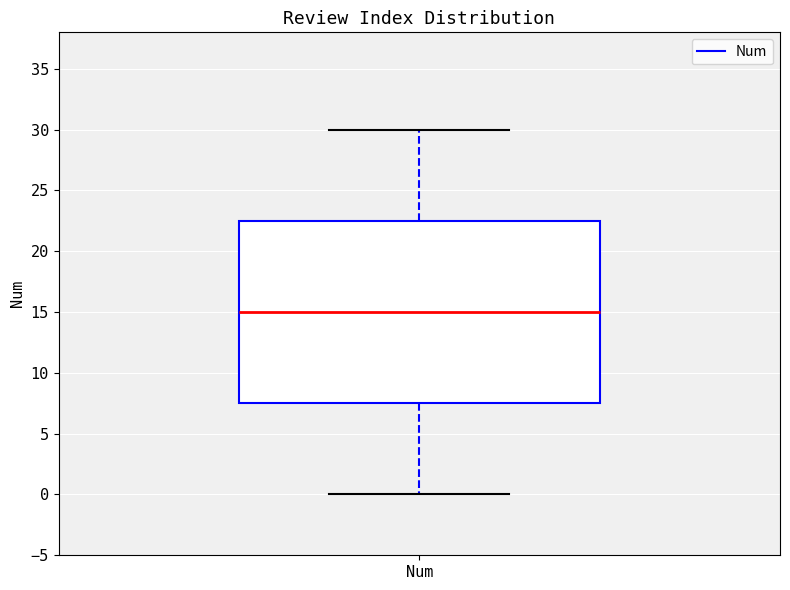

Read this box plot against the y-axis: the position of the median line, the range covered by the box, and the ends of both whiskers. The values are not printed on the chart, so give them approximately, as read against the axis.

median 15.0, box 7.5 to 22.5, whiskers 0.0 to 30.0